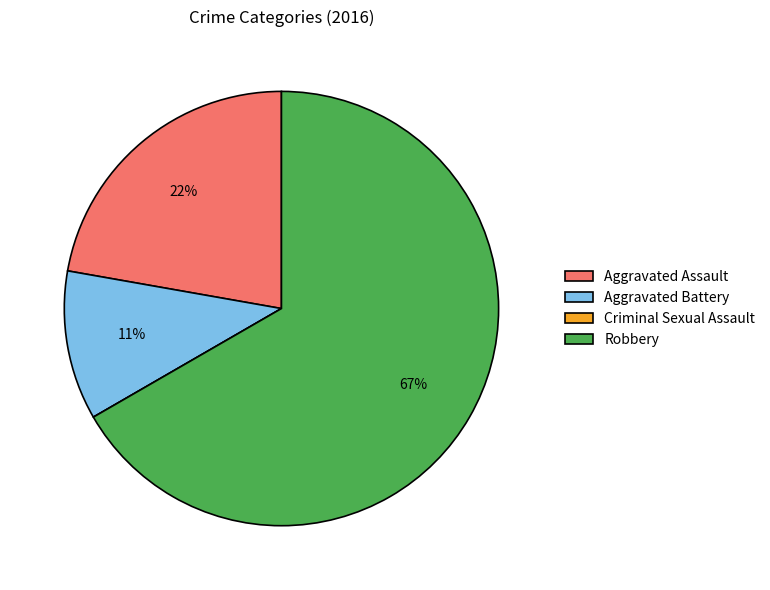

Do Aggravated Assault and Aggravated Battery together represent more than half of the pie?

No